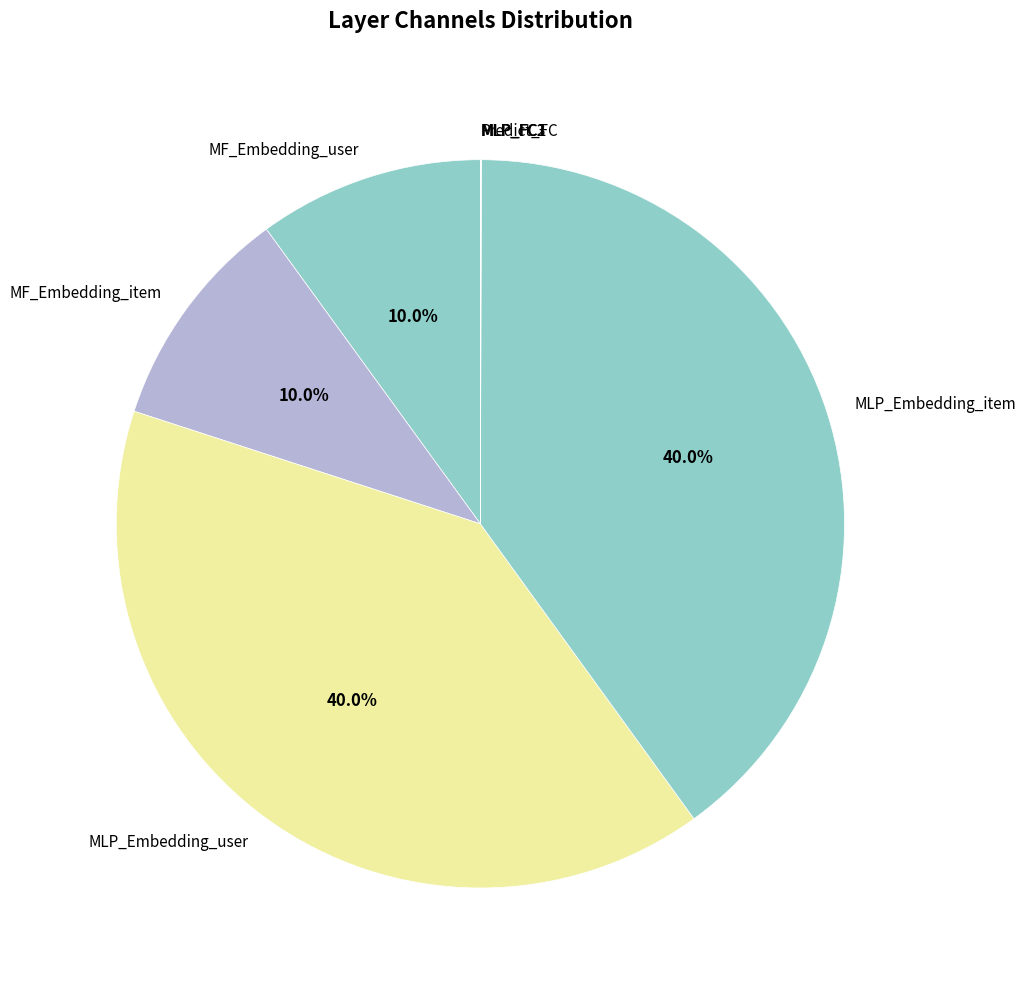

Approximately how many times larger is the value at MLP_Embedding_item compared to MF_Embedding_user?

4.0